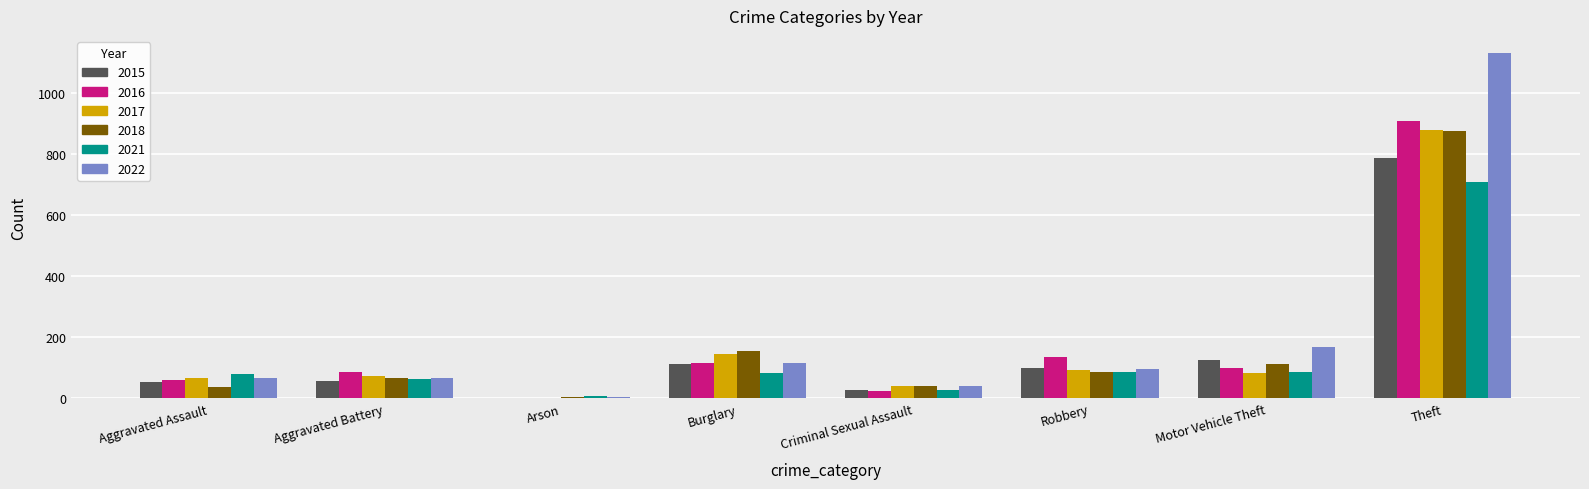

Where does the 2017 series first go above 84?

Burglary